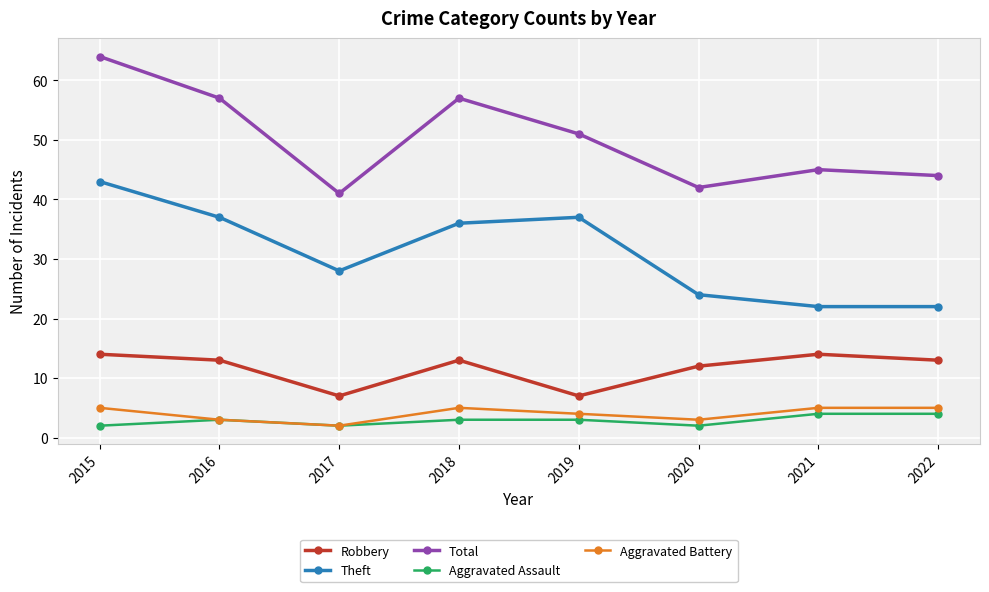

How many lines are shown in the chart?

5